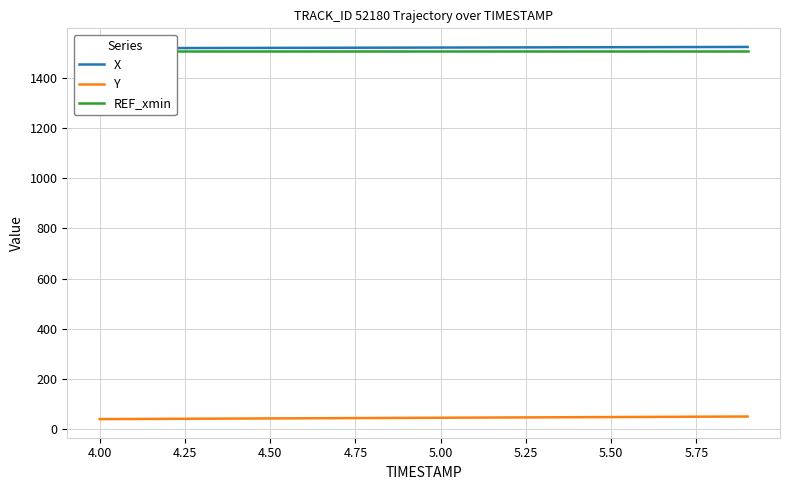

True or false: REF_xmin has more than 0 points higher than both neighbors.

False